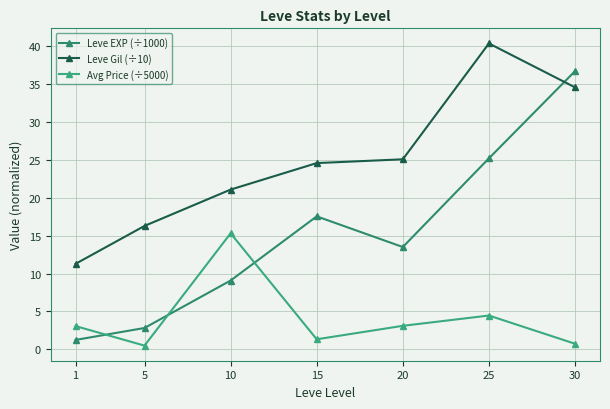

What is the difference between the maximum and minimum values in the Leve Gil (÷10) series?

29.1